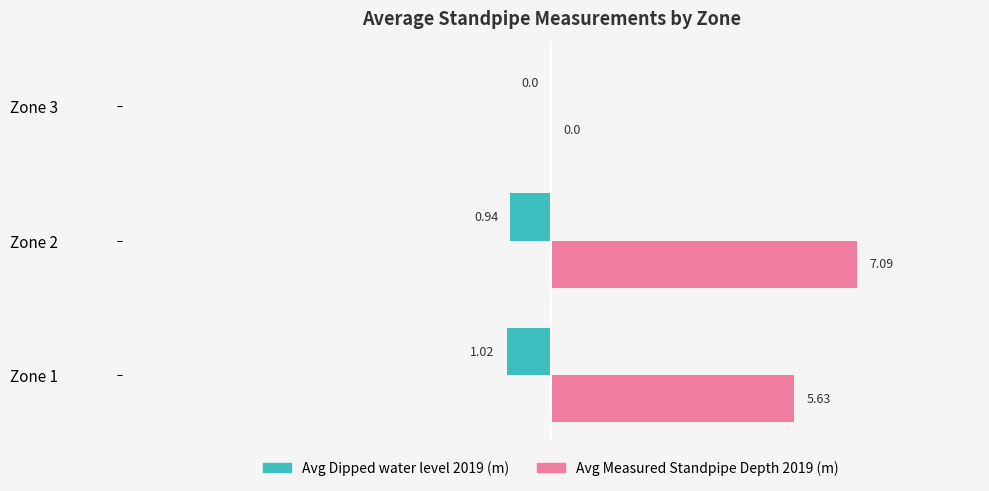

At which category is the sum across all series the highest?

Zone 2